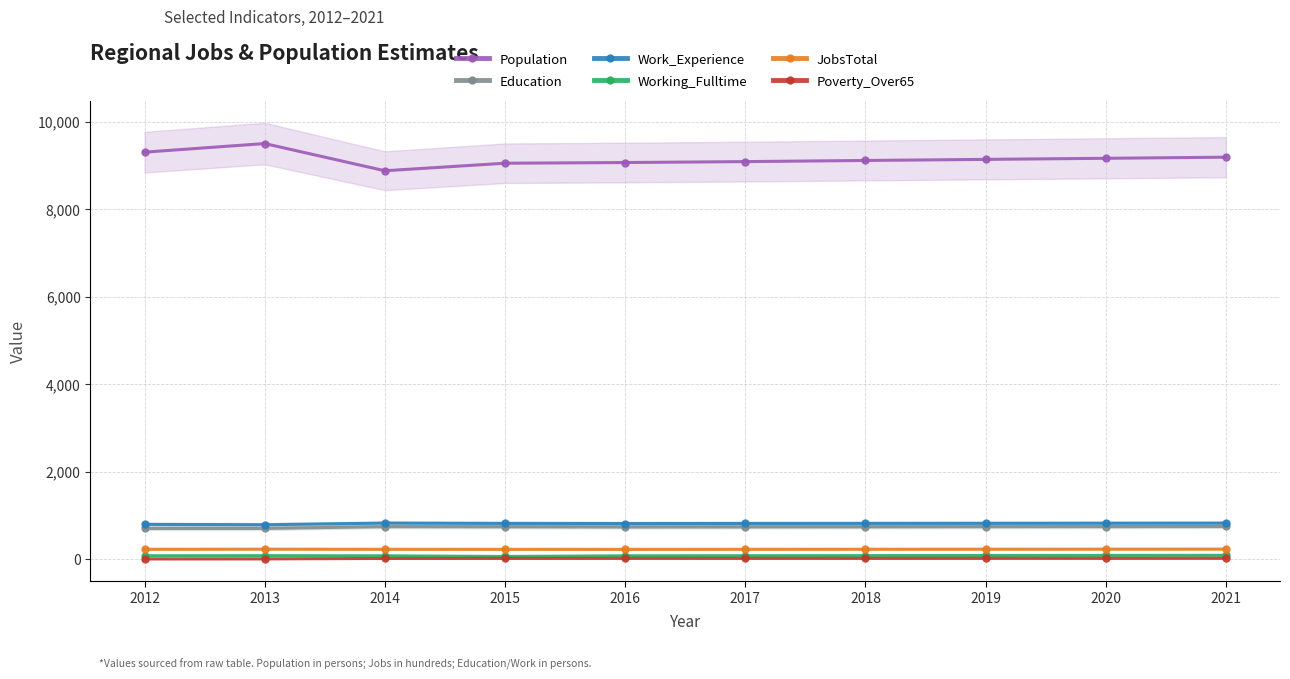

Which series has the widest spread of values?

Population